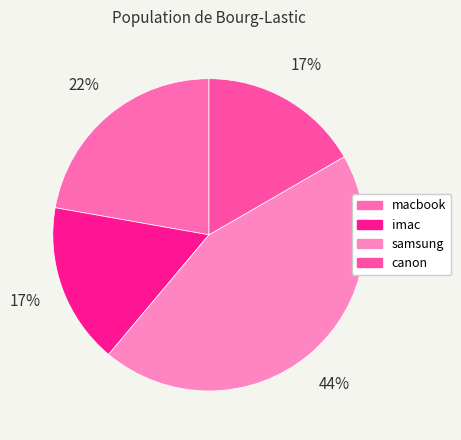

Count the number of slices in the pie.

4